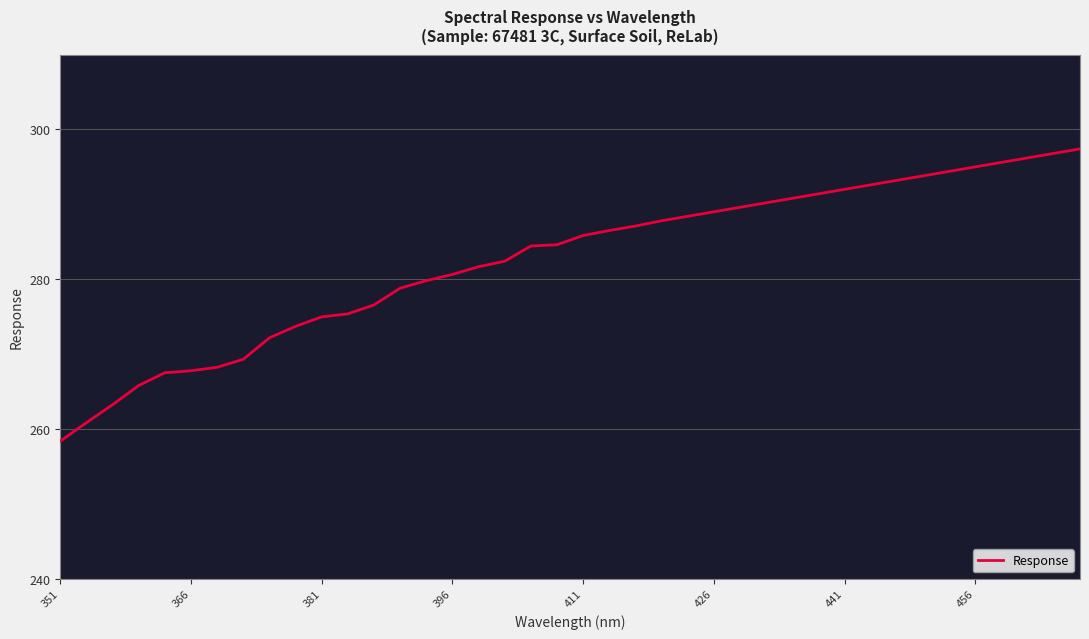

What is the difference between the maximum and minimum values?

39.0